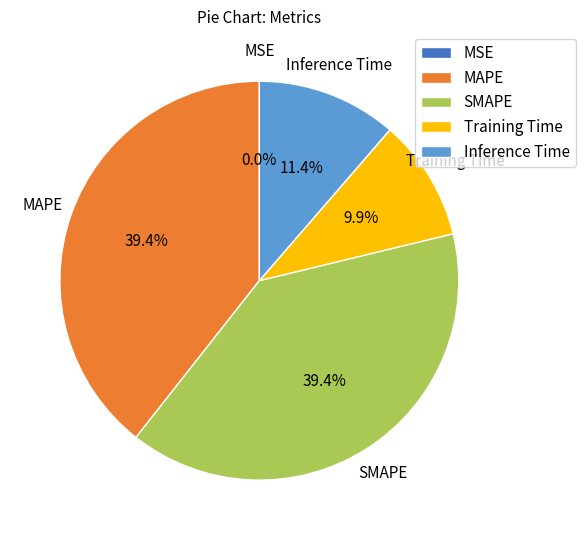

What percentage is the SMAPE slice, to the nearest percent?

39%